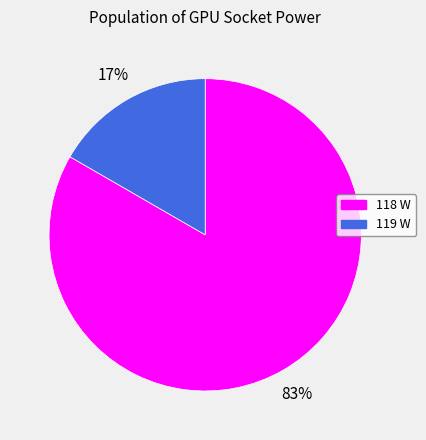

Which category has the biggest portion of the pie?

118